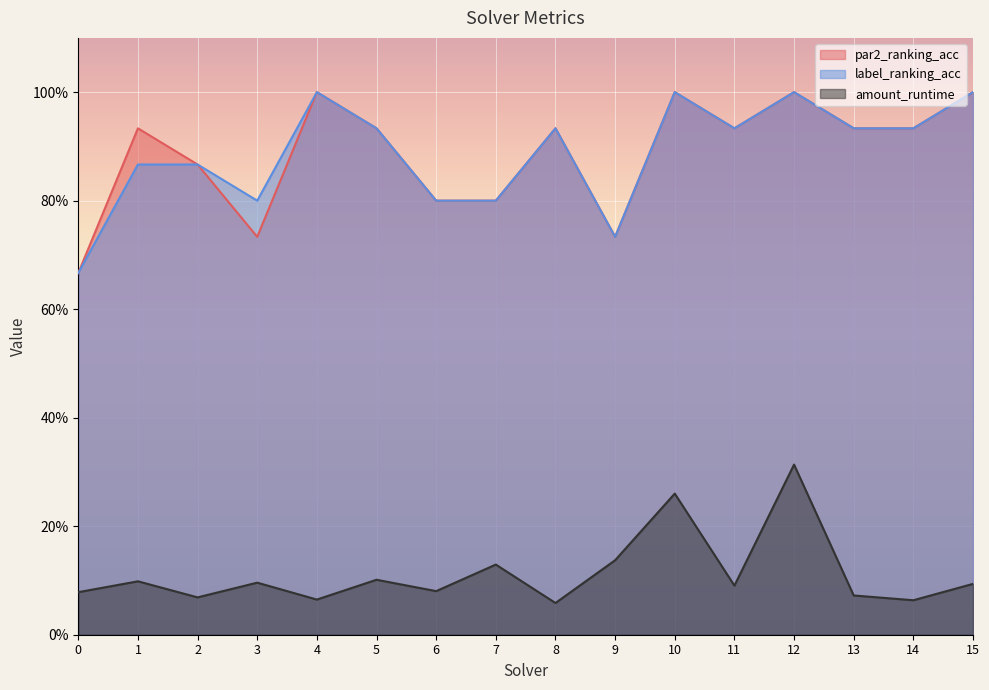

At which category is the sum across all series the highest?

12